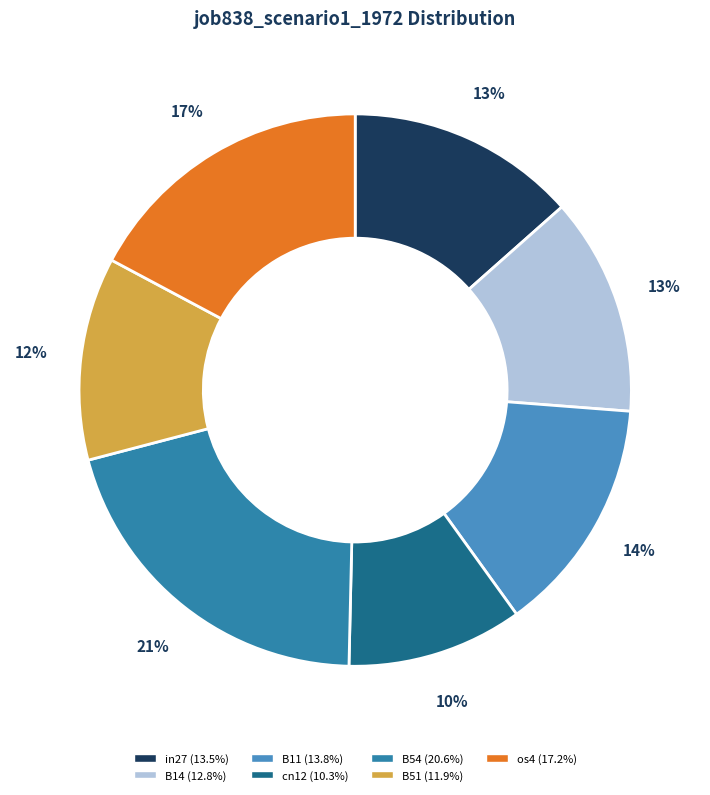

Is it true that B54 is 31% of the pie?

False